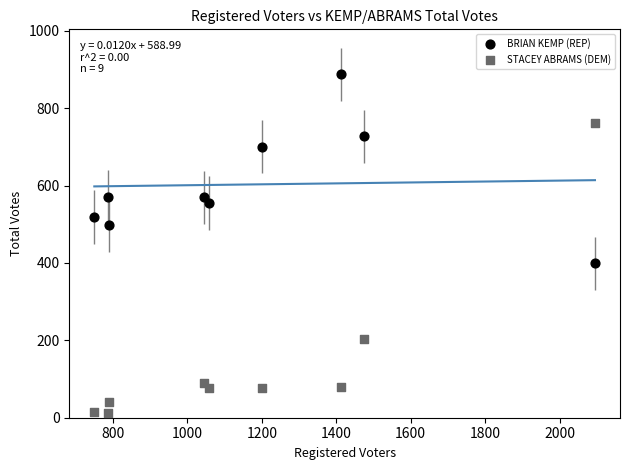

Across all data points, what is the range of X values (max minus min)?

1345